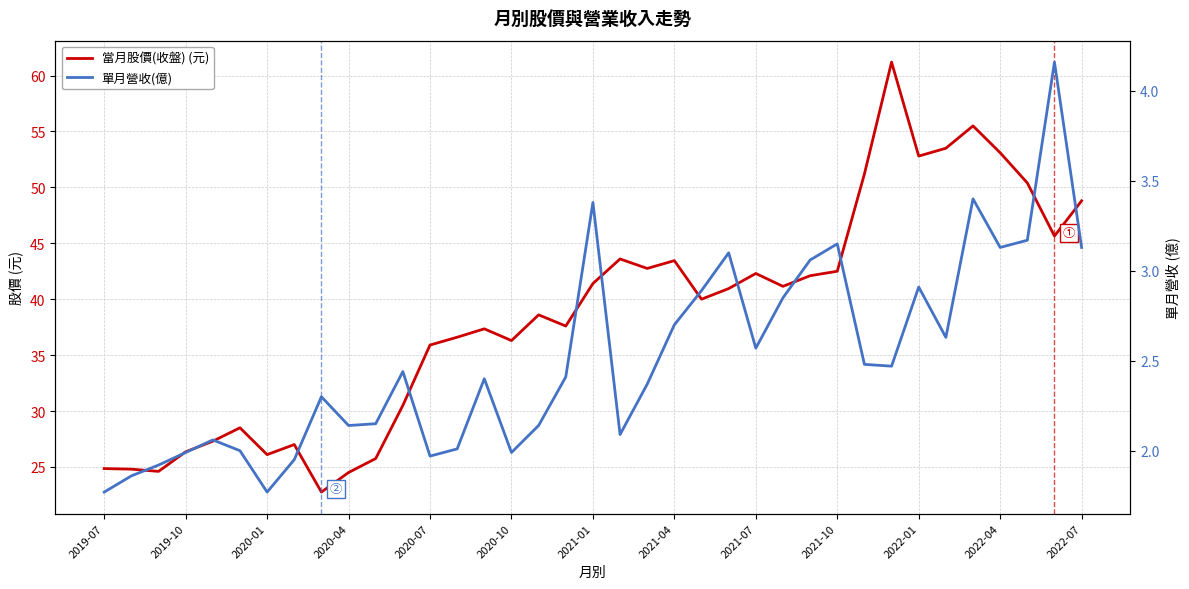

What are all the series names shown in the legend?

當月股價(收盤) (元), 單月營收(億)